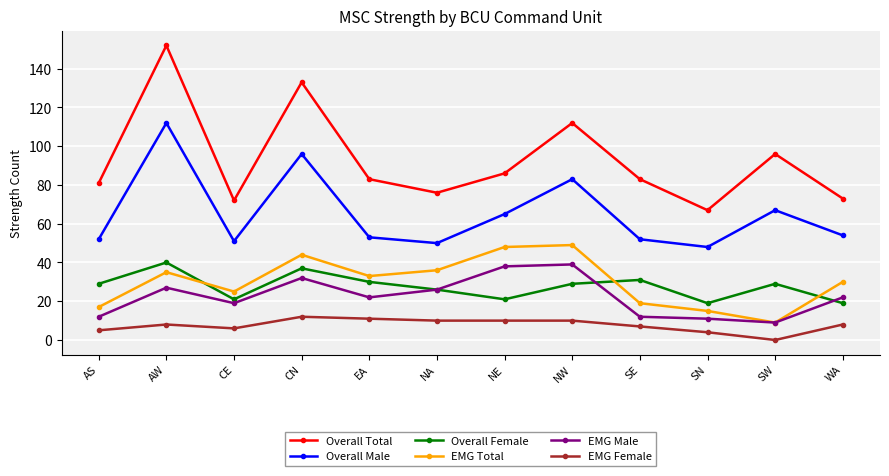

Where is the first local minimum for Overall Total?

CE